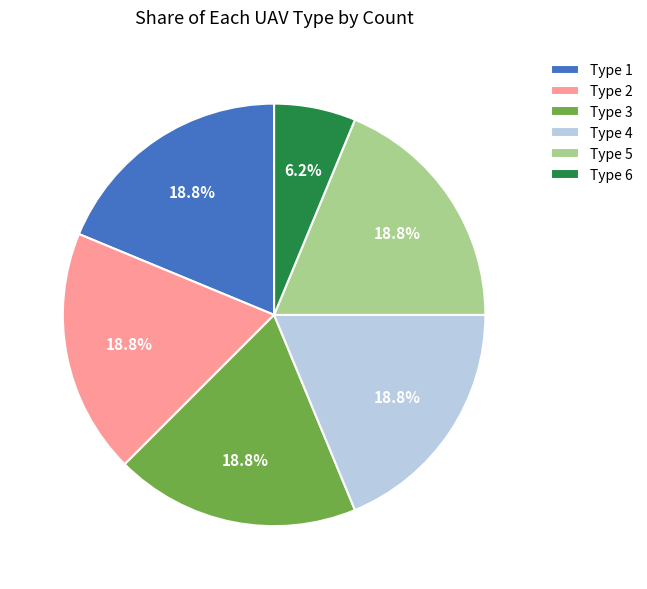

True or false: Type 1 accounts for 19% of the total.

True